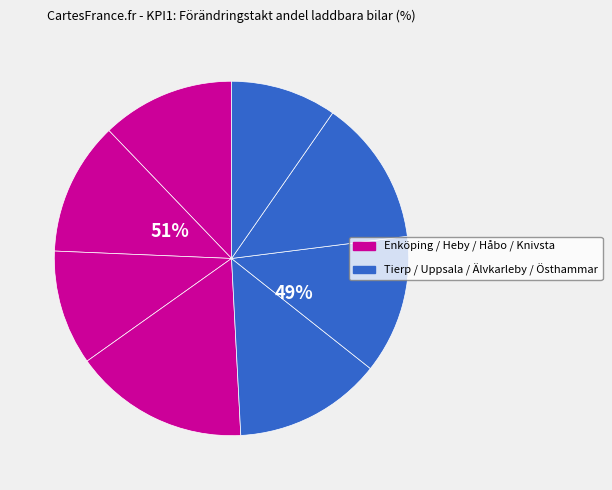

The Östhammar slice represents 10% of the pie. True or false?

True